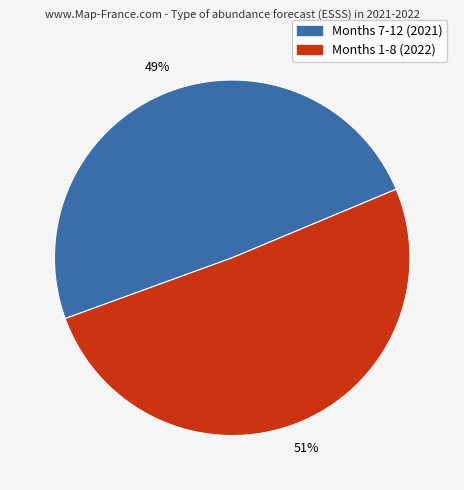

Does any single category account for the majority?

Yes